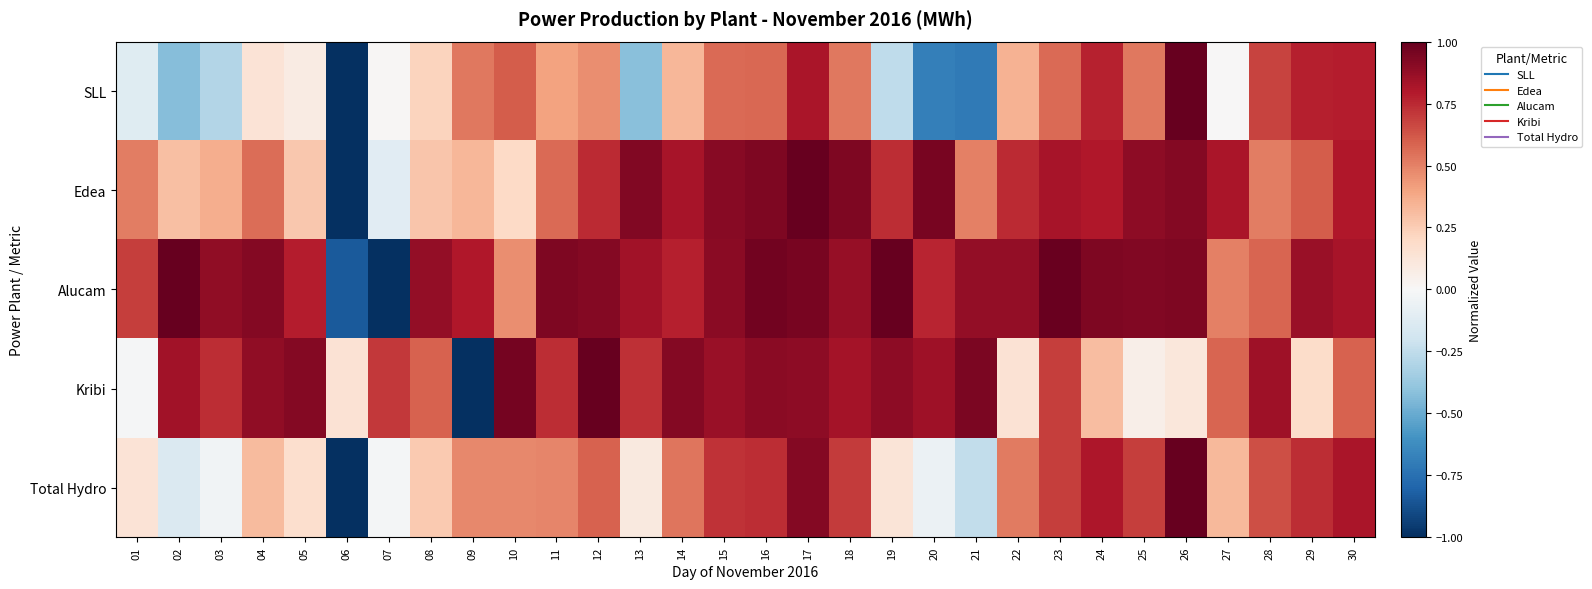

Which series has the widest spread of values?

SLL